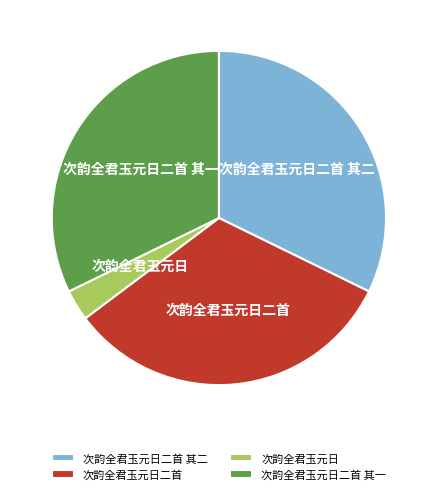

True or false: 次韵全君玉元日二首 accounts for 22% of the total.

False